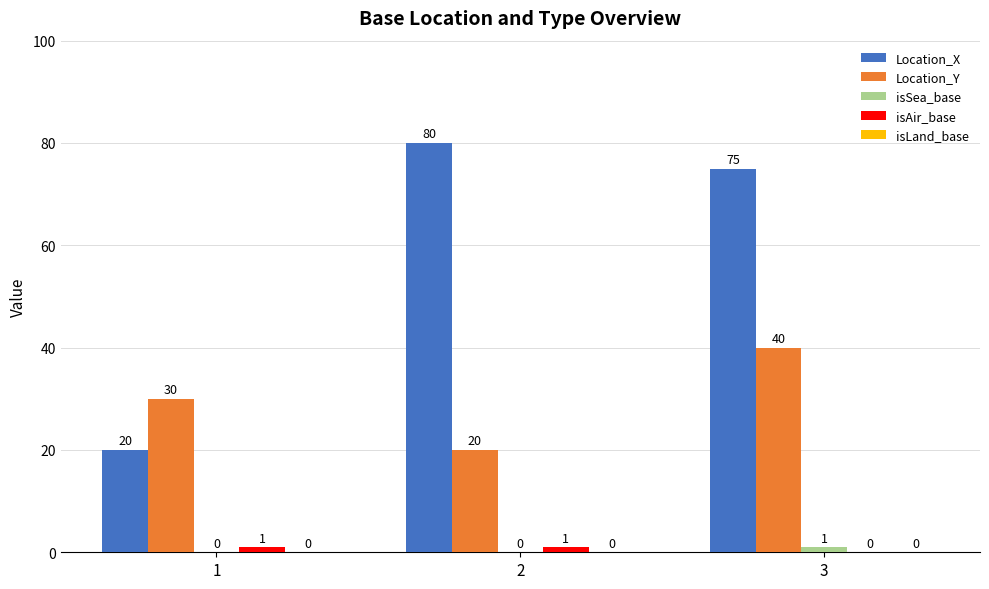

Which category has the highest value in the Location_Y series?

3